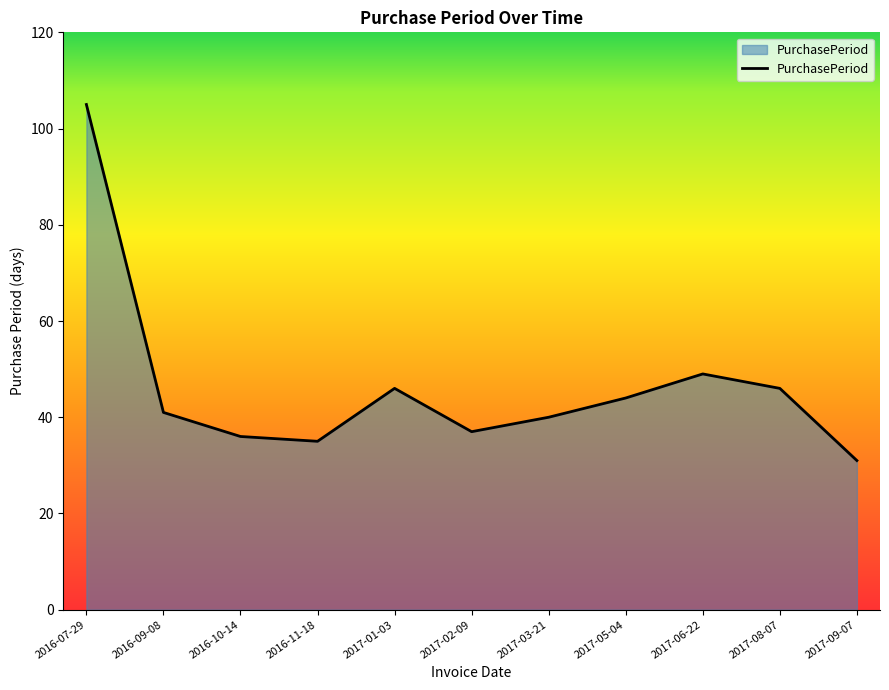

What position from the left is 2017-01-03?

5